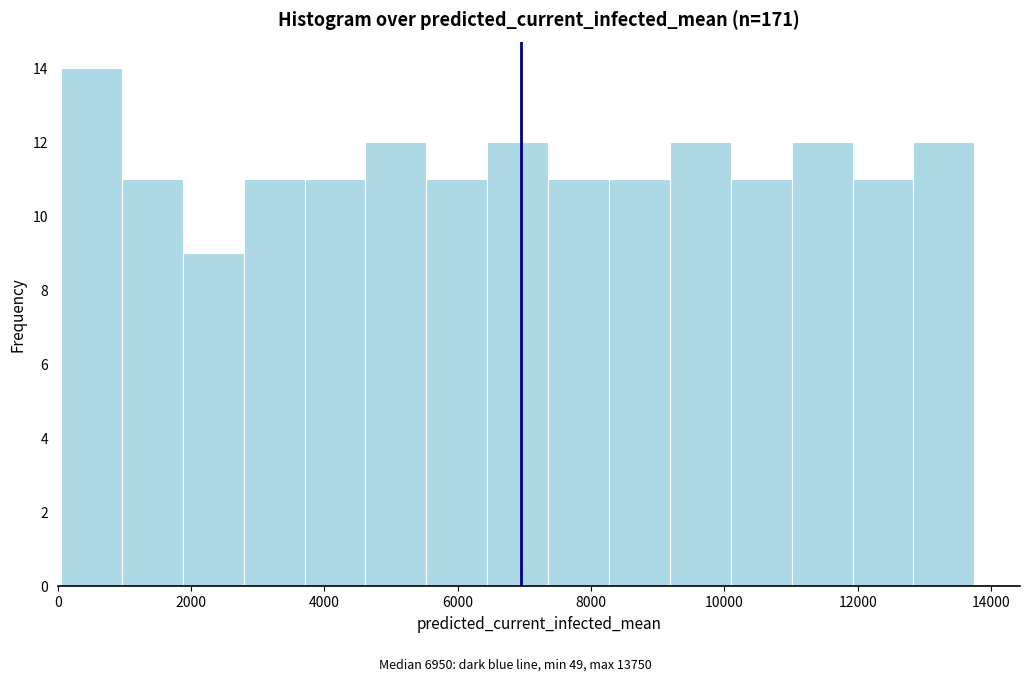

What is the height of the bar covering 8200 to 9200 on the x-axis? Neither the bar edges nor the heights are printed on the chart, so give them approximately, as read against the axes.

11